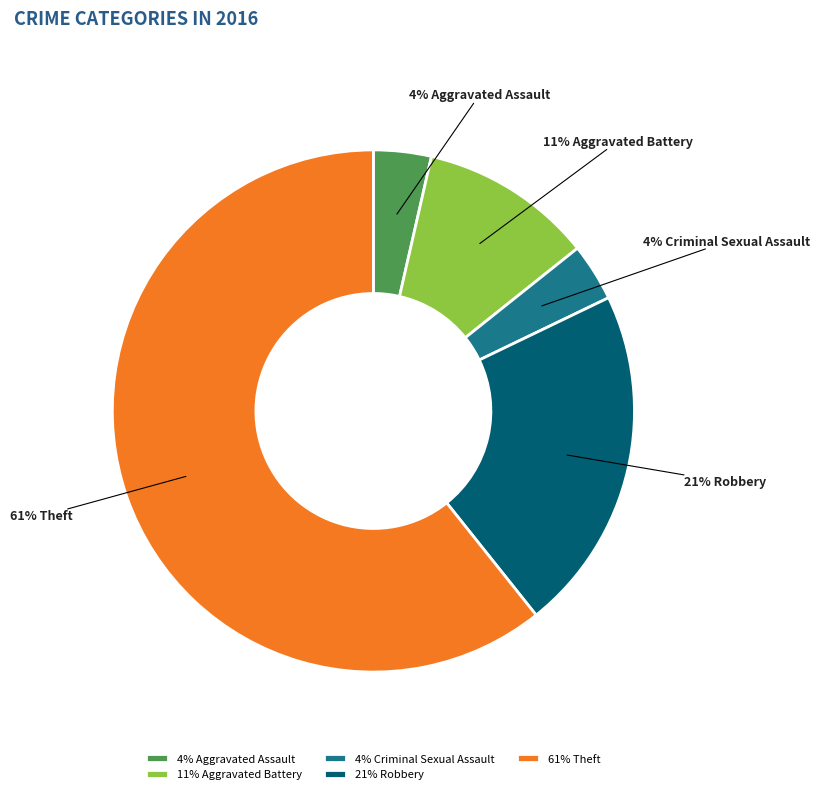

The 11% Aggravated Battery slice represents 11% of the pie. True or false?

True